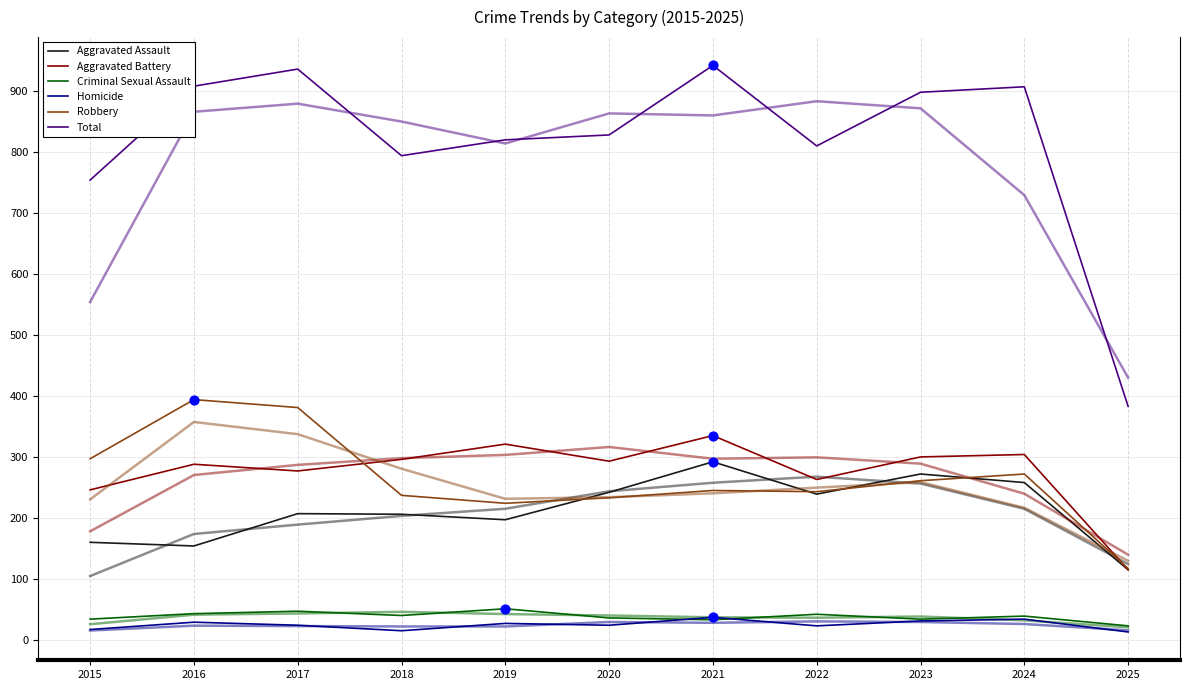

At which category is the sum across all series the highest?

2021